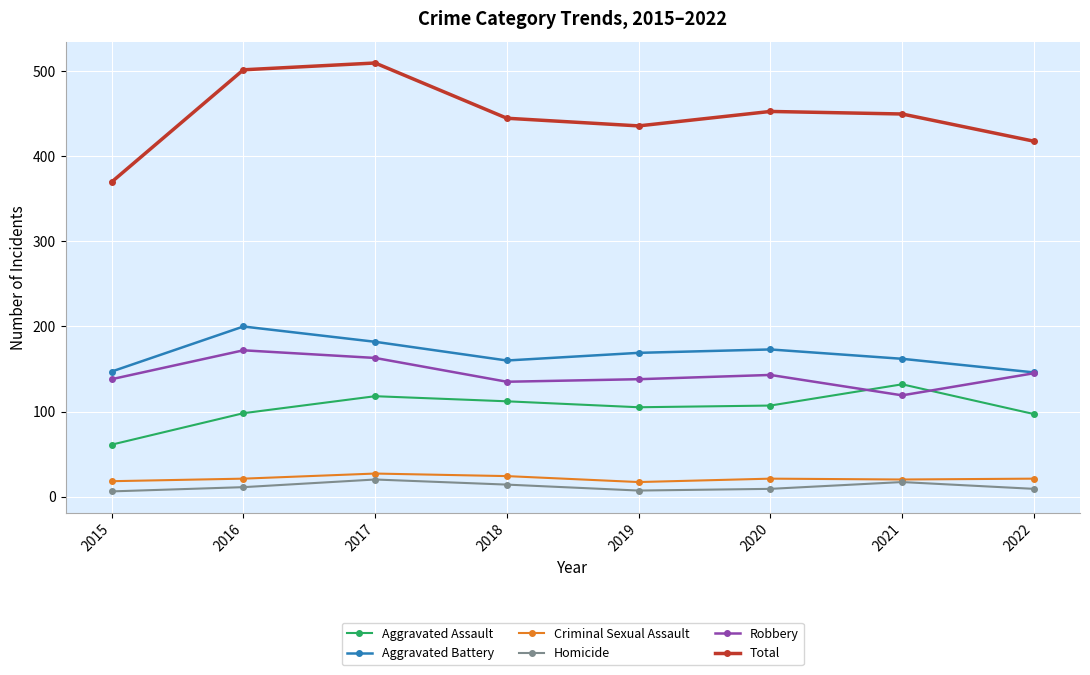

What is the value of the Robbery point at the 2nd from the left?

172